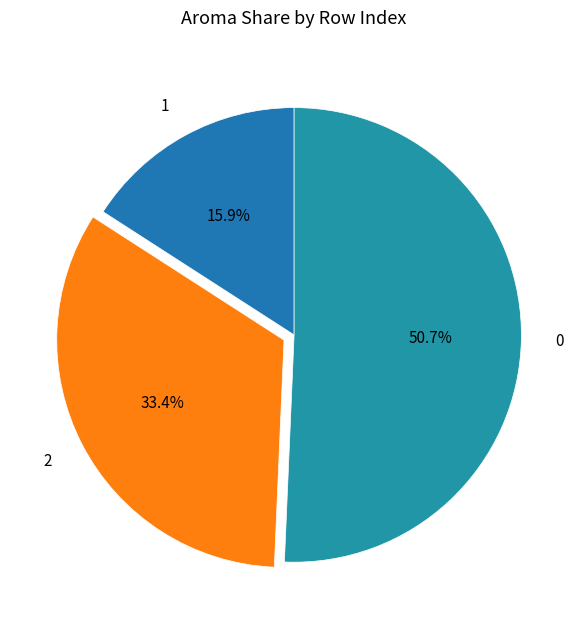

What percentage is the 1 slice, to the nearest percent?

16%